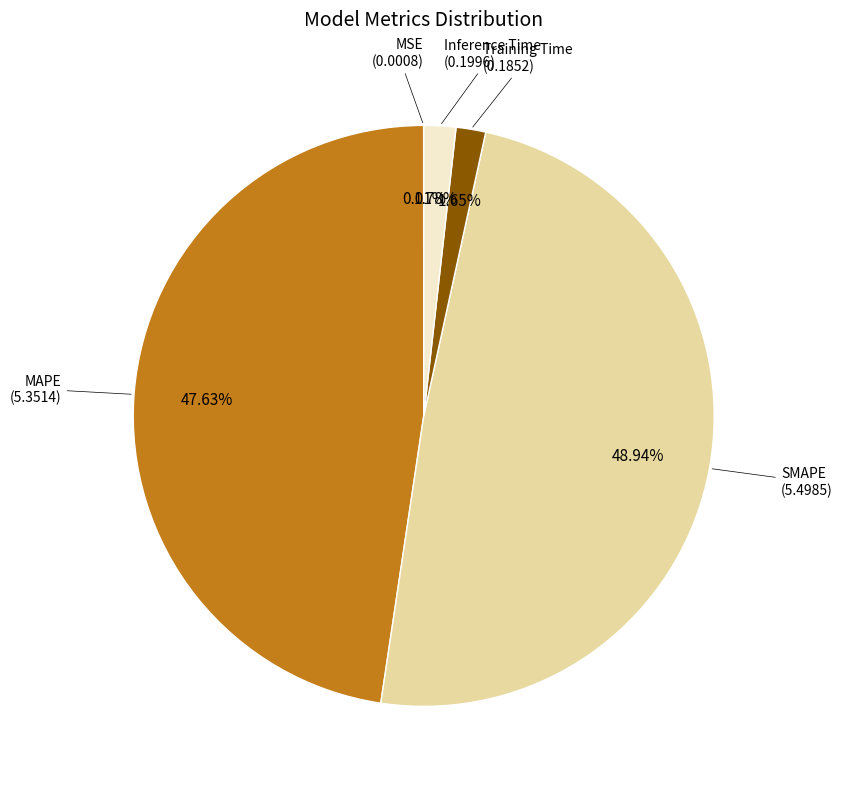

Is there a majority slice in this chart?

No